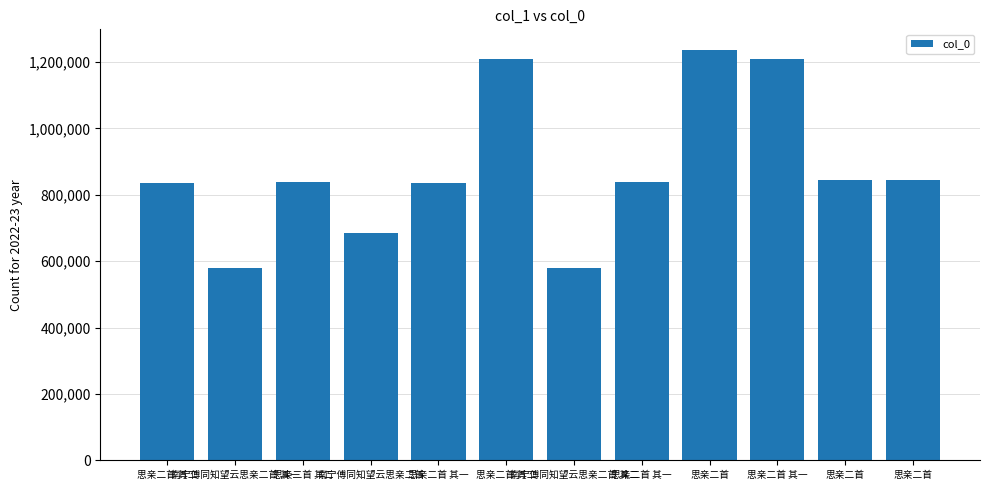

What is the average value?

878255